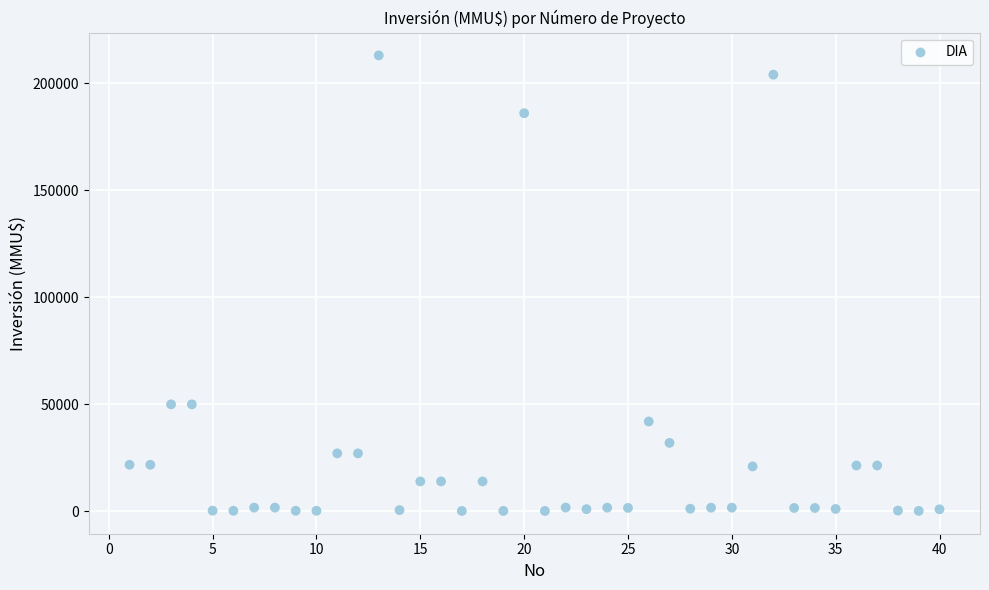

What is the range of X values (max minus min)?

39